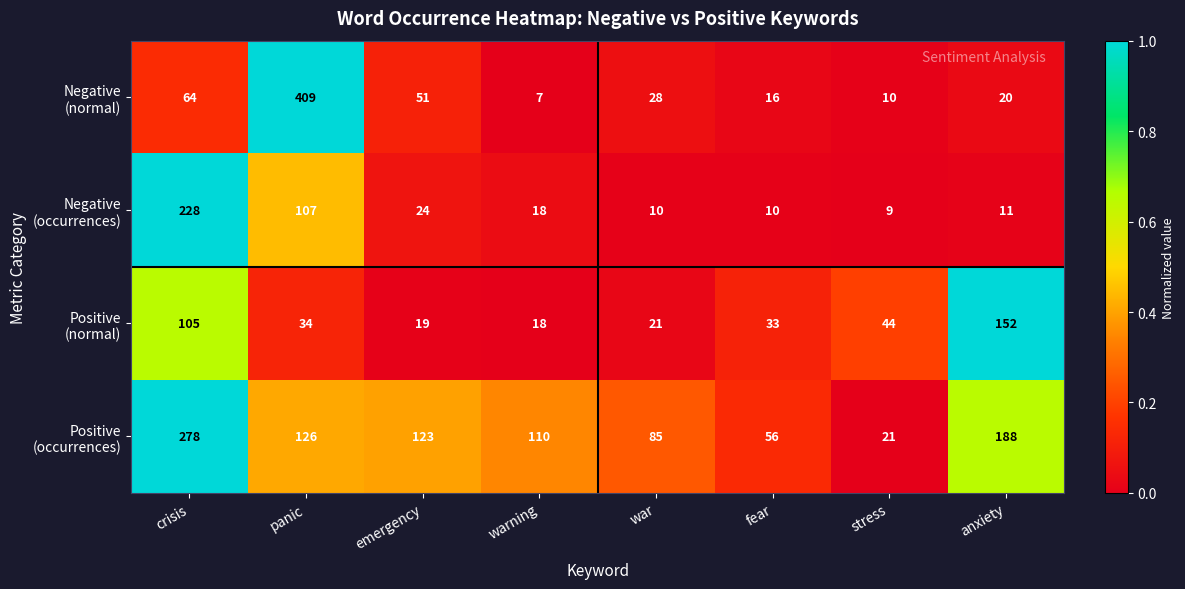

What is the total value across all series at war?

144